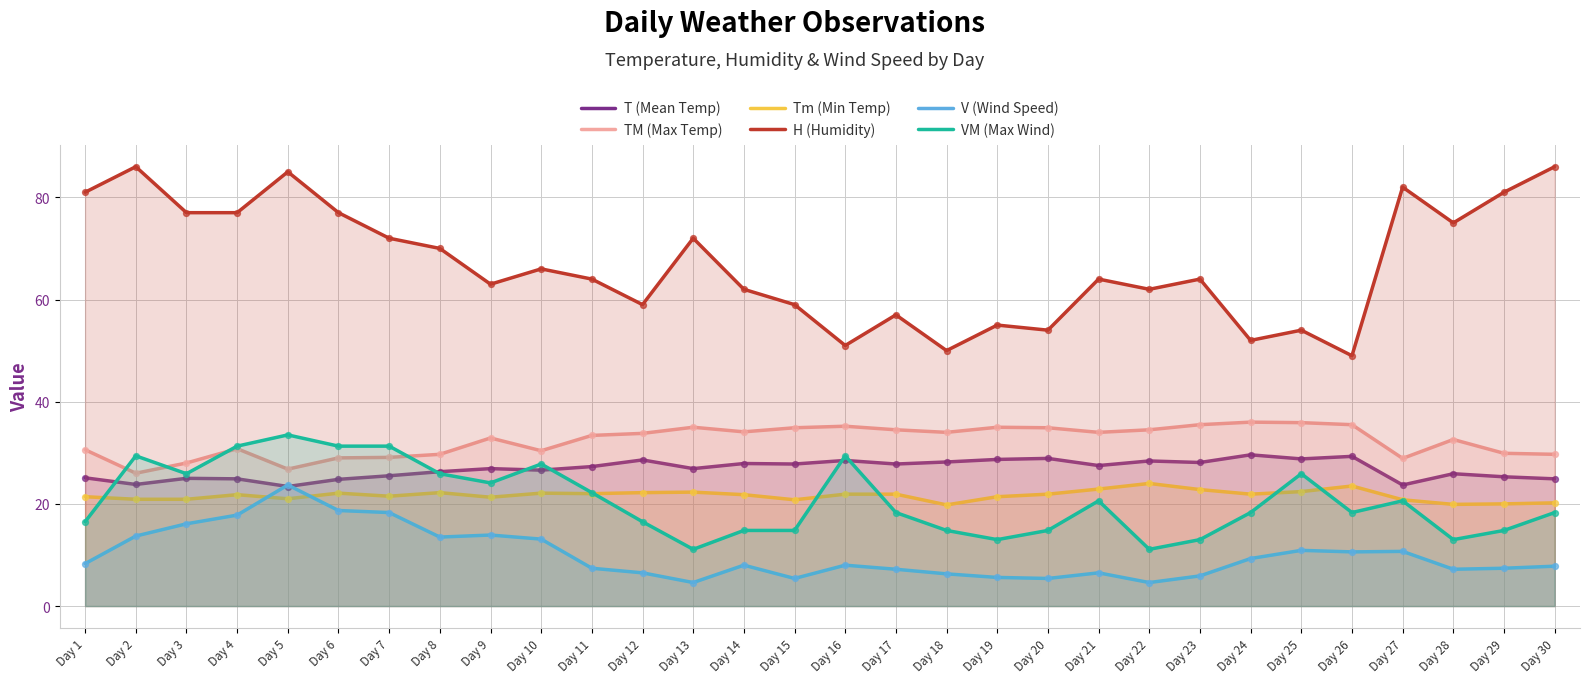

Which series has the largest total across all categories?

H (Humidity)